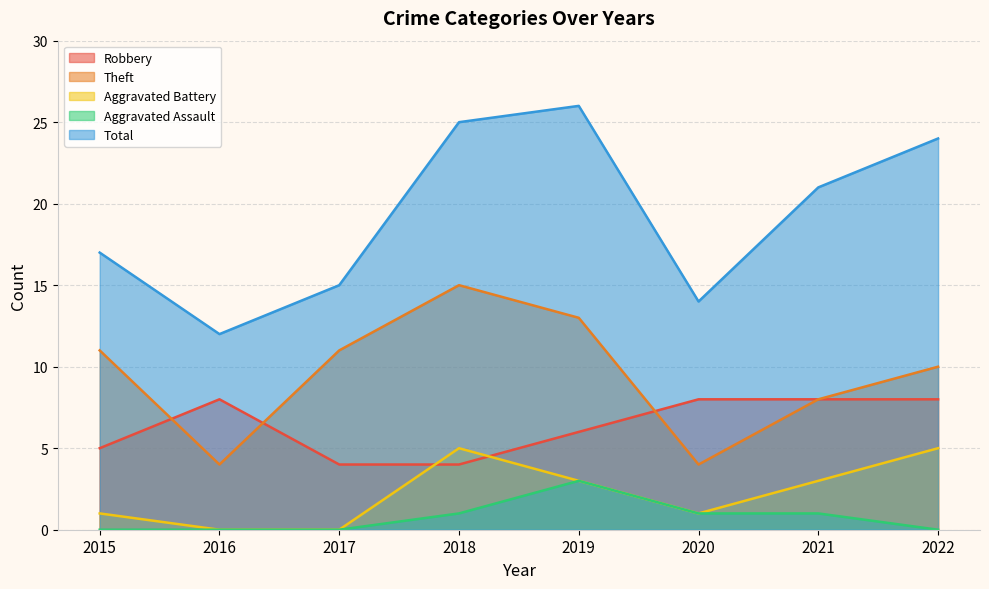

At which label is Theft closest to 9?

2021